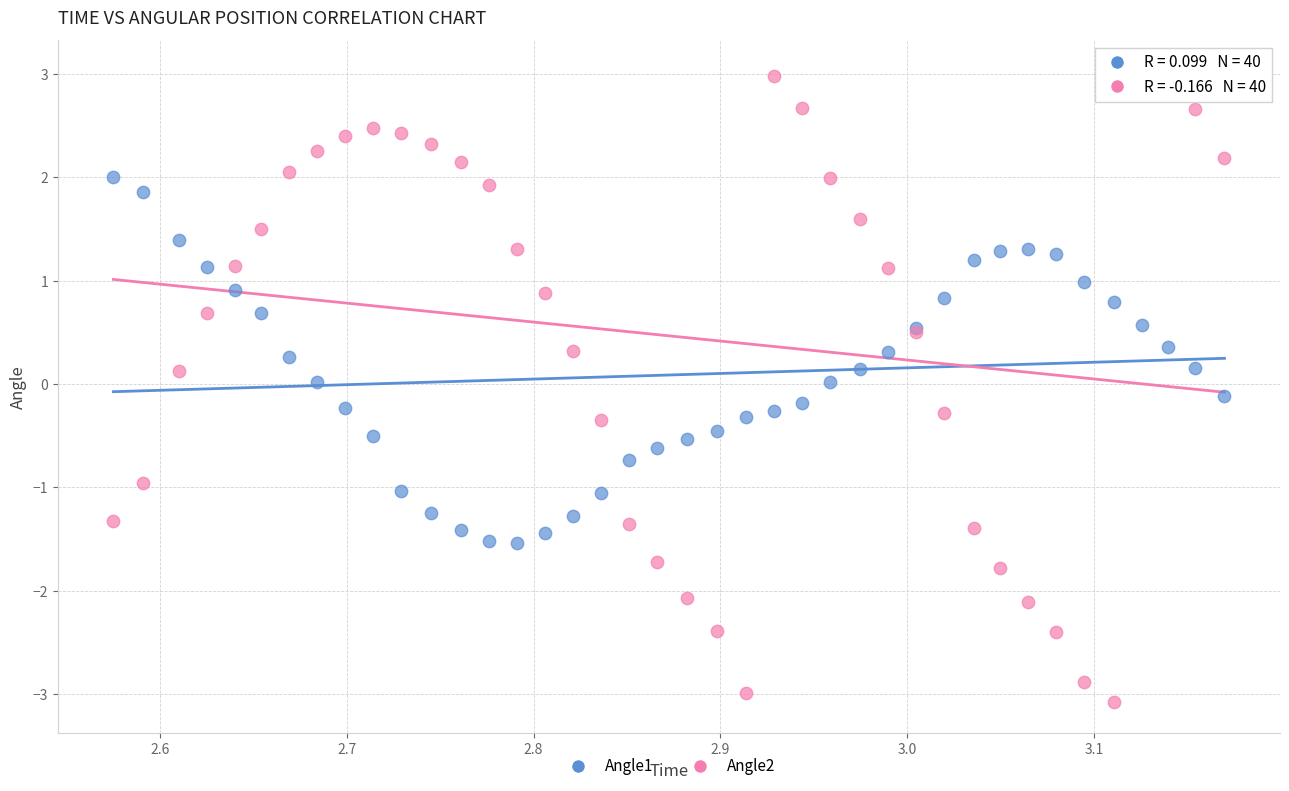

Which series has the widest spread of Y values?

Angle2